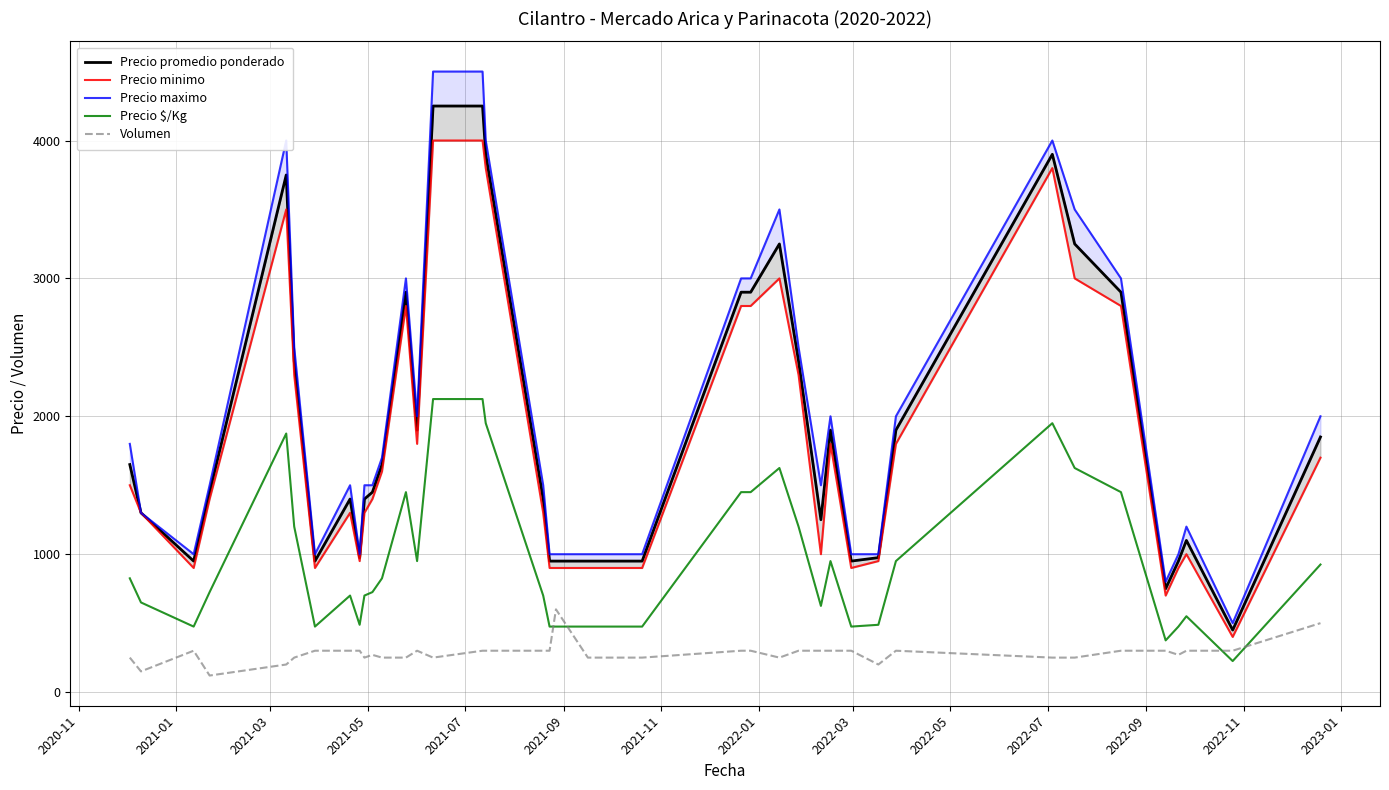

What is the lowest value of the Precio $/Kg series?

225